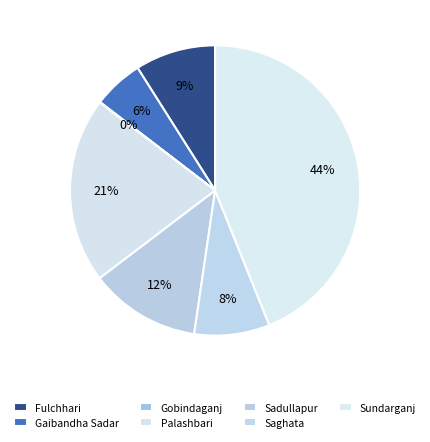

Is it true that Palashbari is 35% of the pie?

False